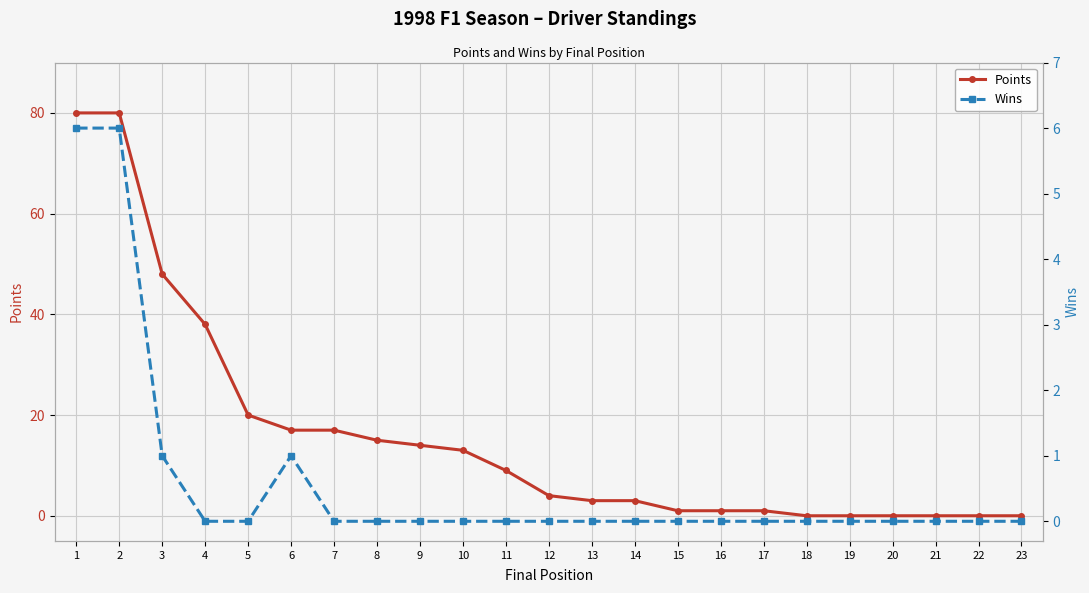

What is the approximate value of Points at 15?

1